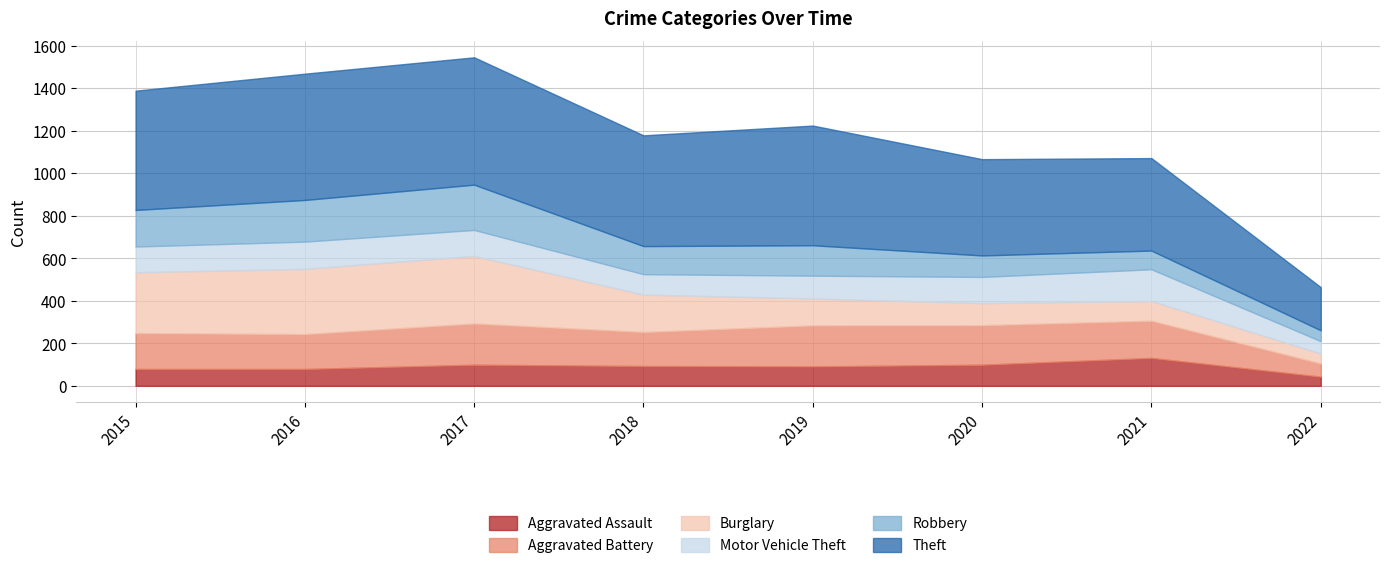

What is the value of the Motor Vehicle Theft point at the 7th from the left?

149